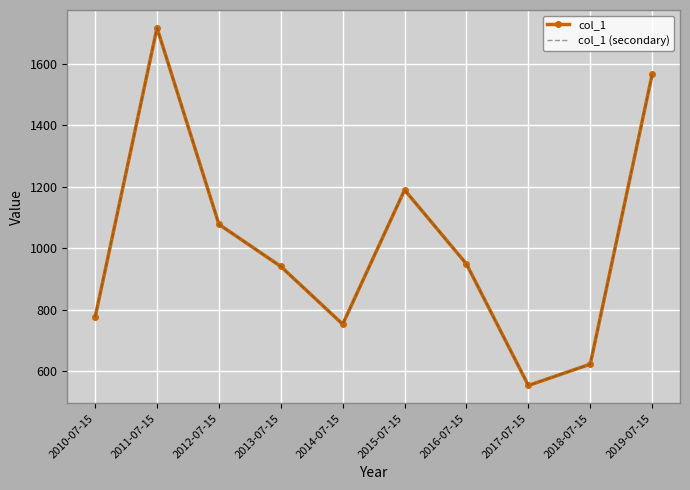

What position from the right is 2010-07-15?

10